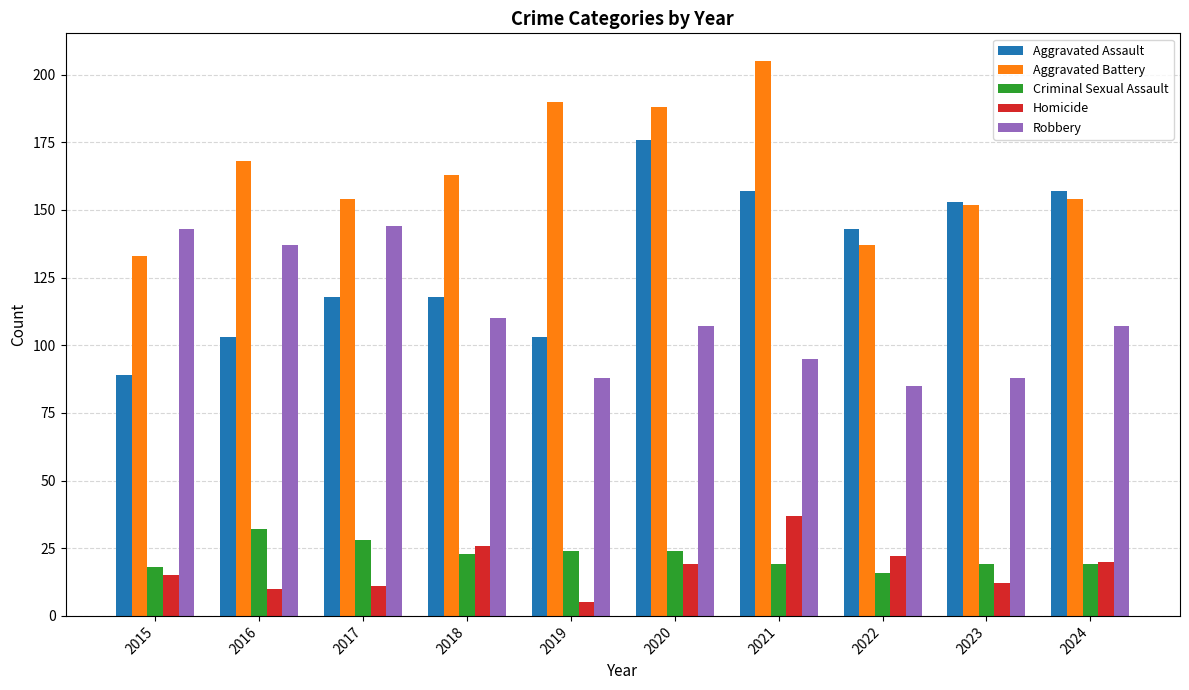

What is the total value across all series at 2024?

457